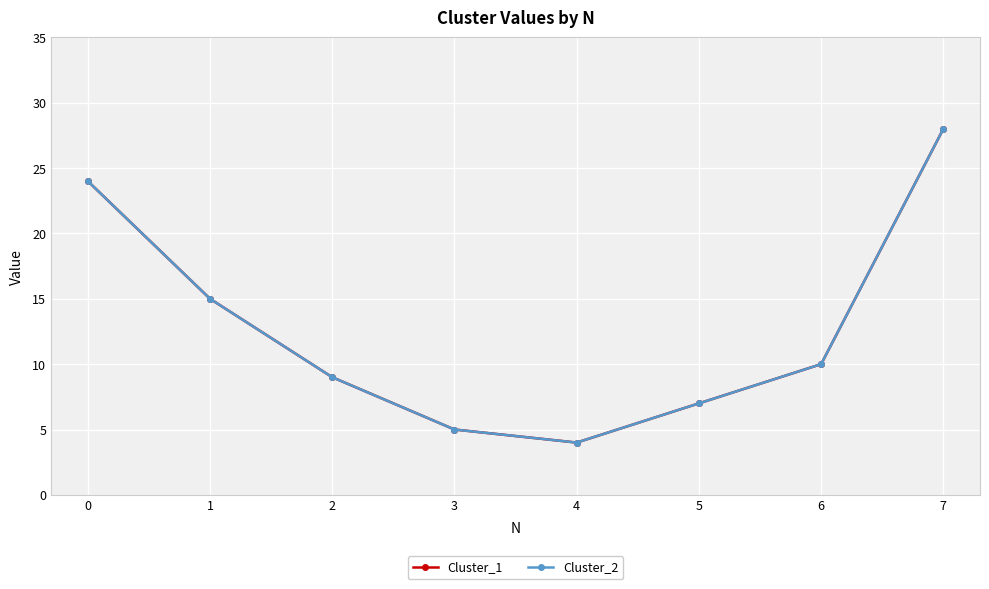

Rank the series by their maximum value, from highest to lowest.

Cluster_1, Cluster_2